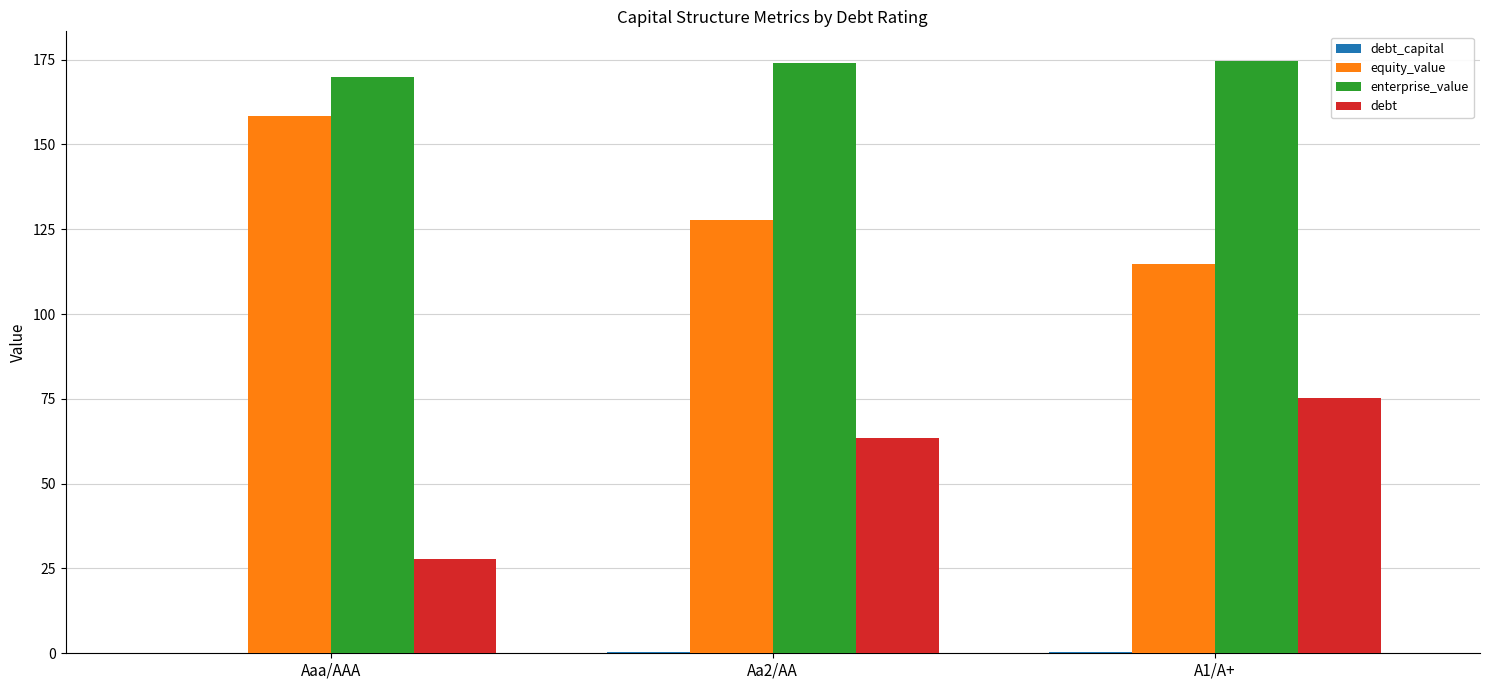

Which series changed the most between Aaa/AAA and A1/A+?

debt